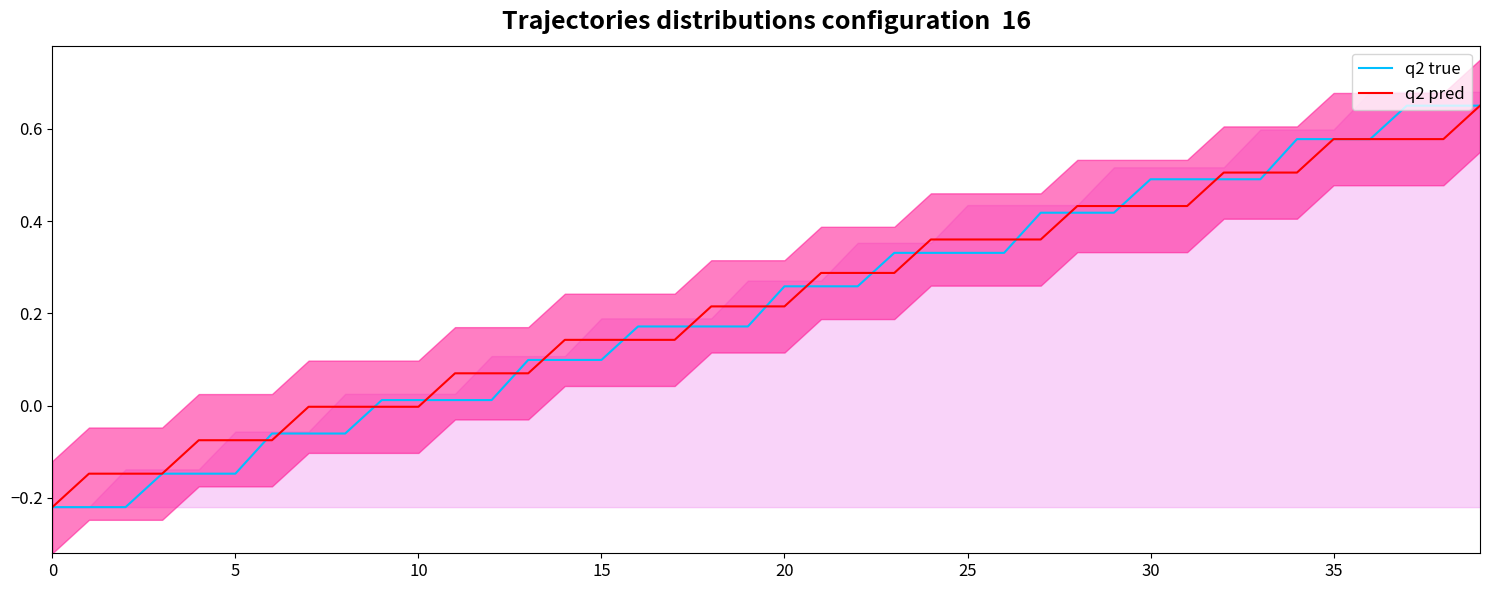

At which category is the sum across all series the highest?

39